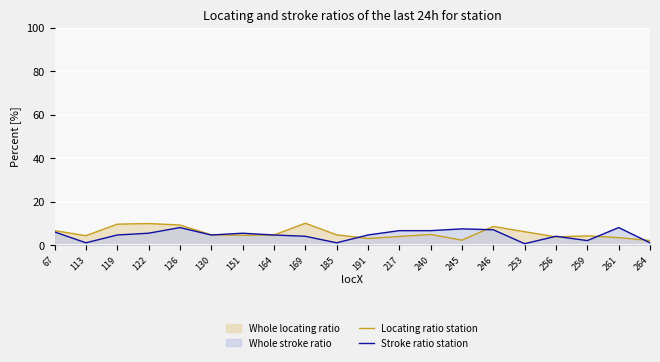

Reading left to right, extract all data points from this chart.

Locating ratio station: 6.6	4.3	9.6	9.9	9.2	4.6	4.5	4.6	10.0	4.7	3.0	3.9	4.8	2.2	8.5	6.1	3.7	4.2	3.4	2.1
Stroke ratio station: 6.0	1.0	4.6	5.4	8.0	4.6	5.4	4.6	4.0	1.0	4.6	6.6	6.6	7.4	7.0	0.6	4.0	2.0	8.0	1.0